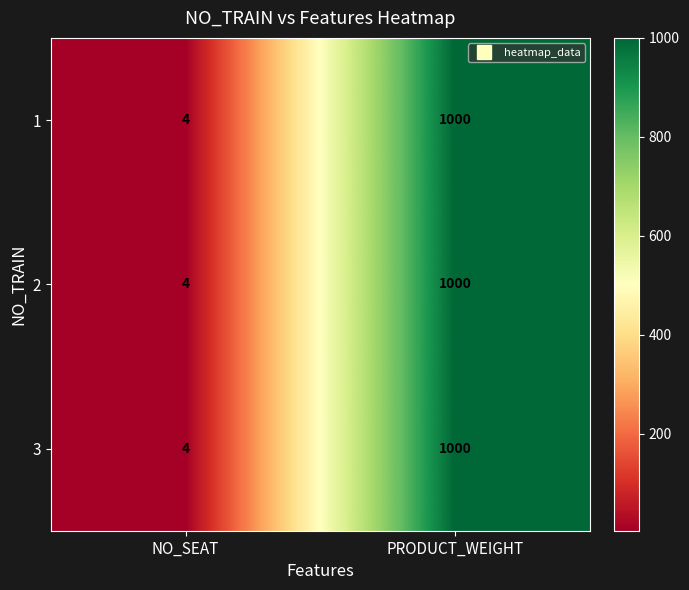

What is the total value across all series at NO_SEAT?

12